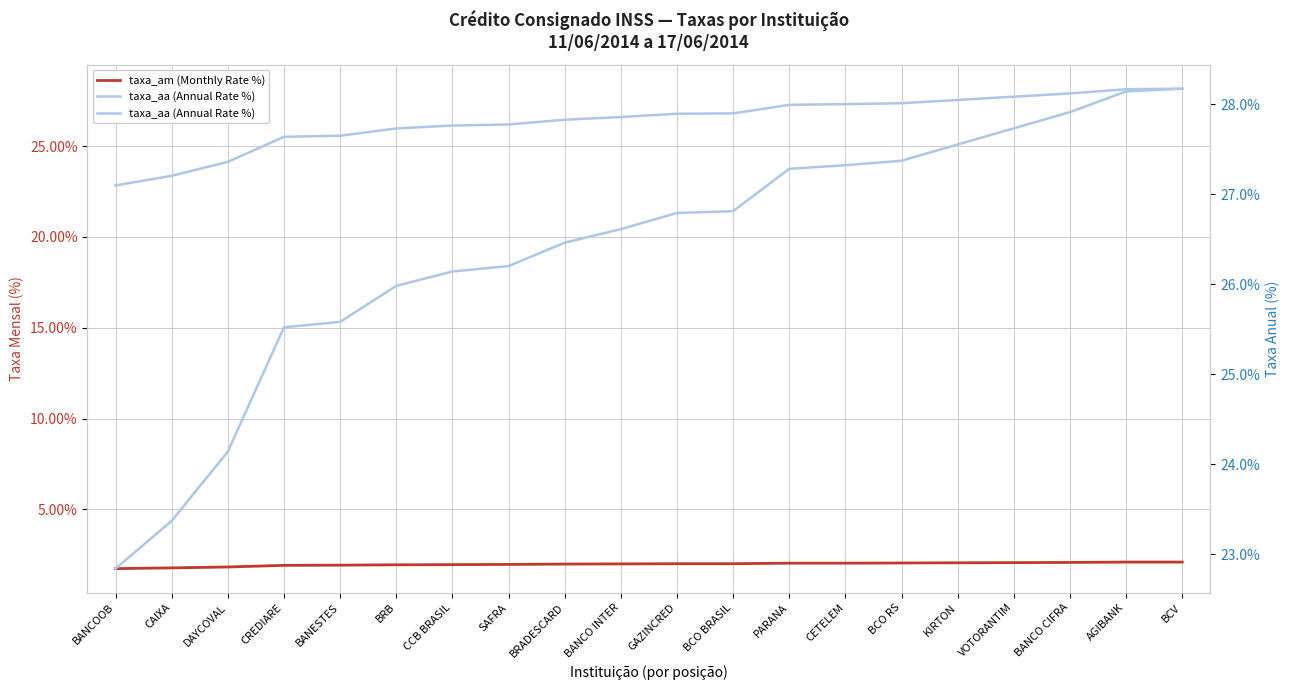

How many data points in taxa_am (Monthly Rate %) are above 2?

8